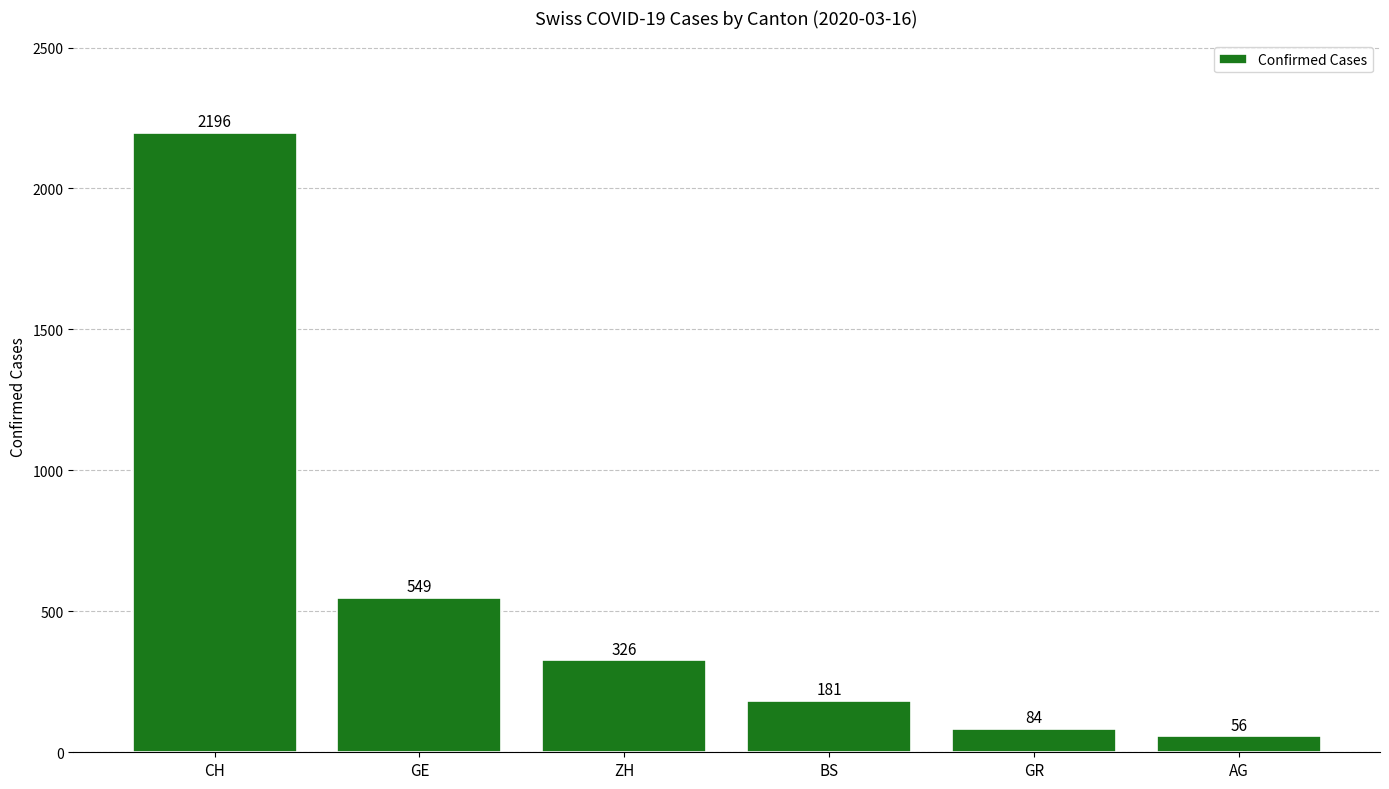

What is the difference between the maximum and minimum values?

2140